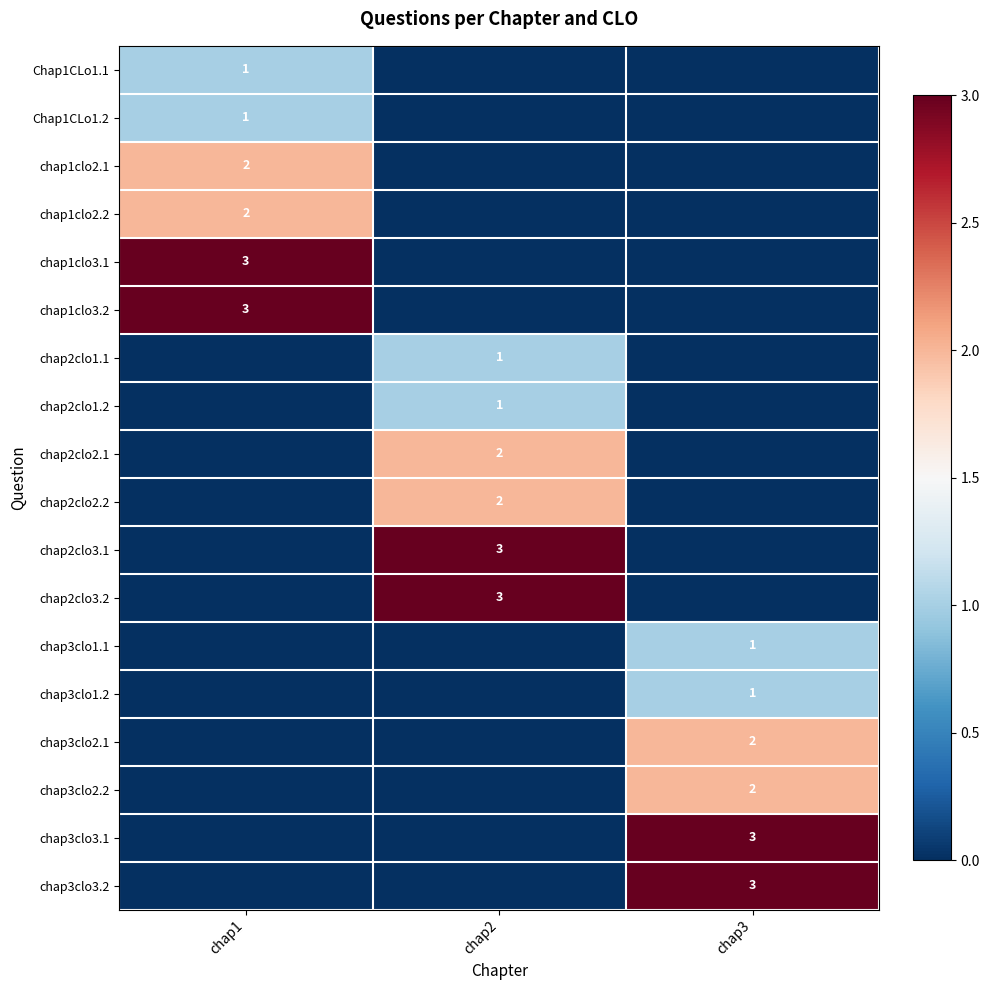

True or false: chap1clo2.1 has a value of 3 at chap1.

False